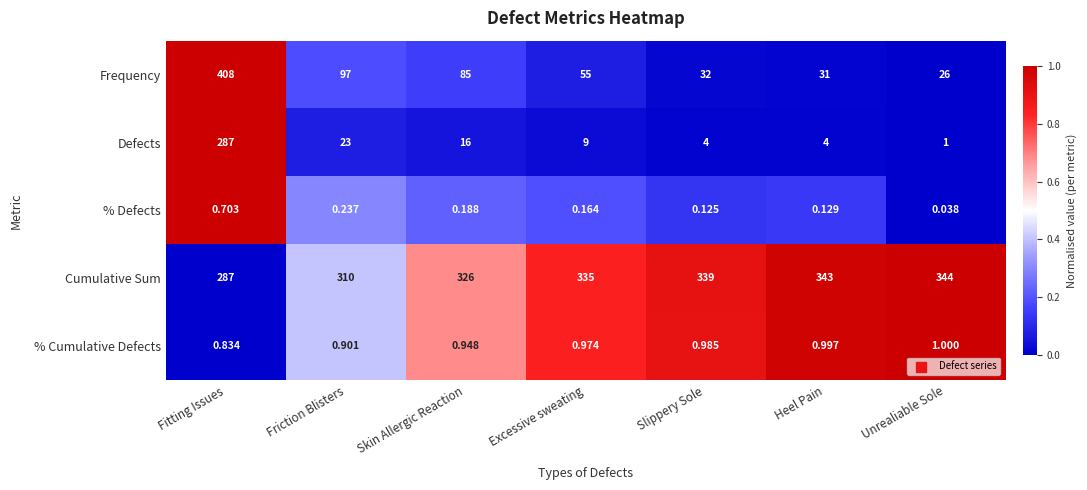

List the labels in order of % Defects value, smallest first.

Unrealiable Sole, Slippery Sole, Heel Pain, Excessive sweating, Skin Allergic Reaction, Friction Blisters, Fitting Issues